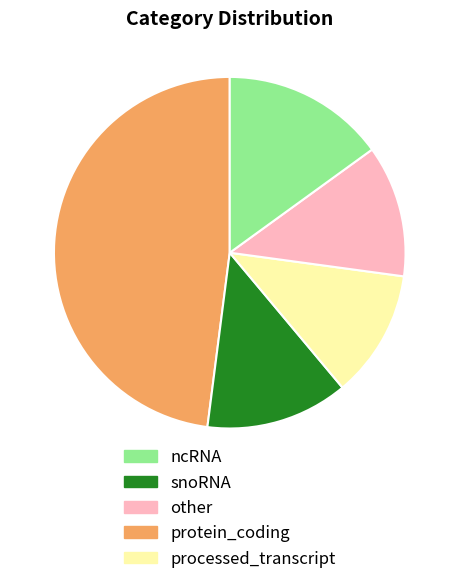

How many segments does this pie chart have?

5